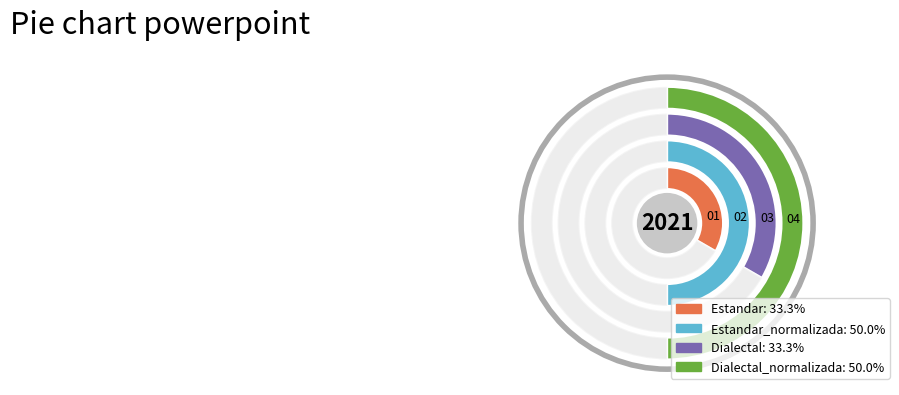

Which category has the smallest portion of the pie?

Estandar